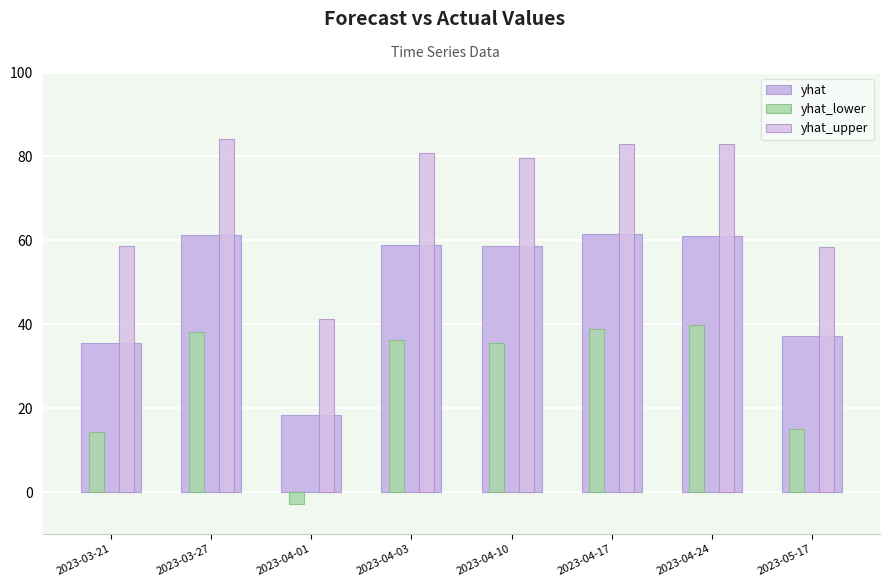

What is the label of the 8th bar from the right?

2023-03-21